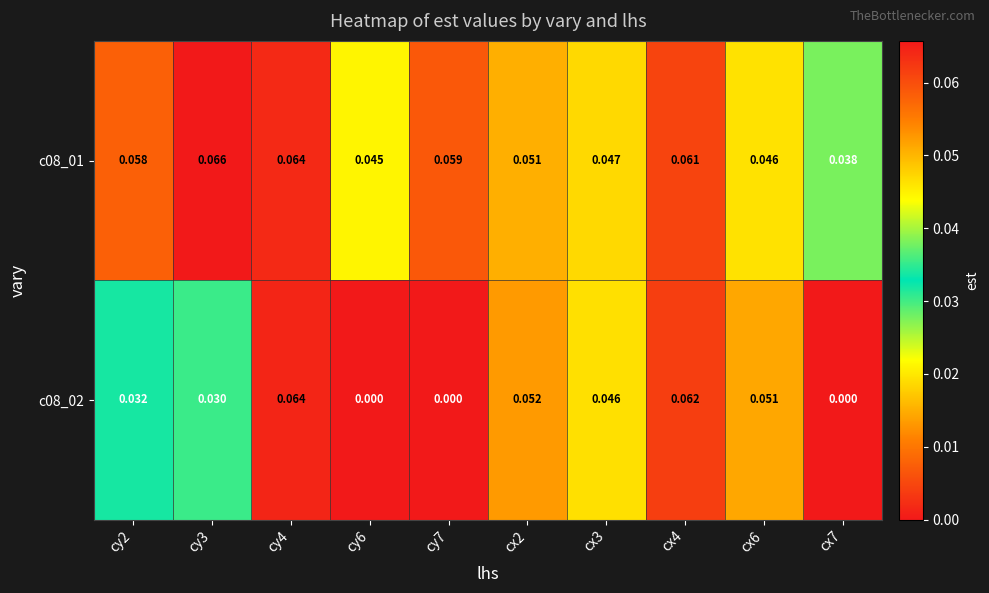

Is the value of c08_02 at cy7 greater than the value of c08_01 at cy2?

No